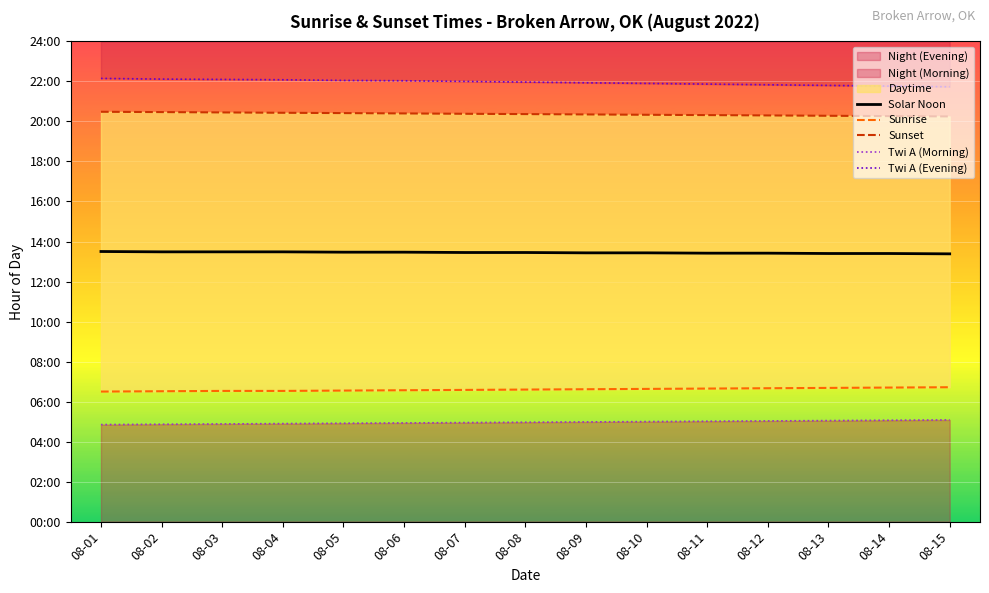

What value does the Sunset series have at 08-11?

20.3